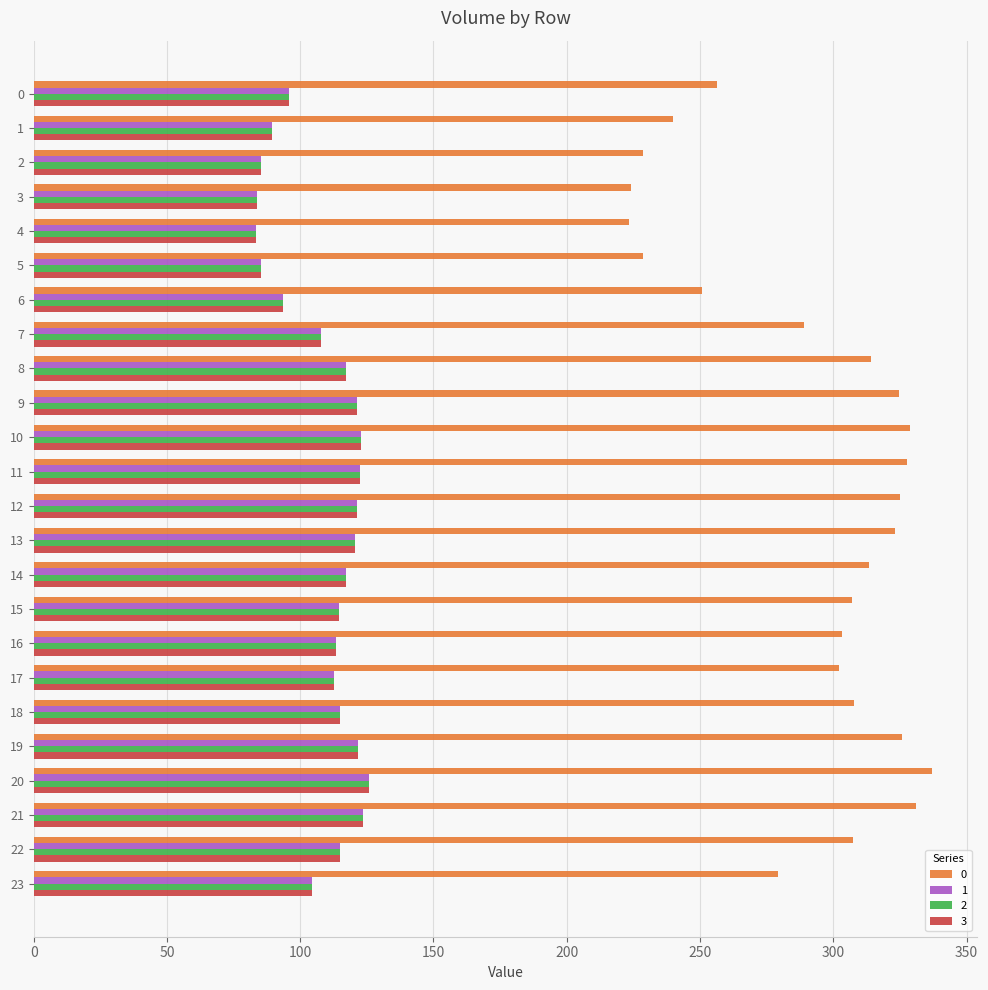

What is the difference between the 0 values at 2 and 6?

22.1